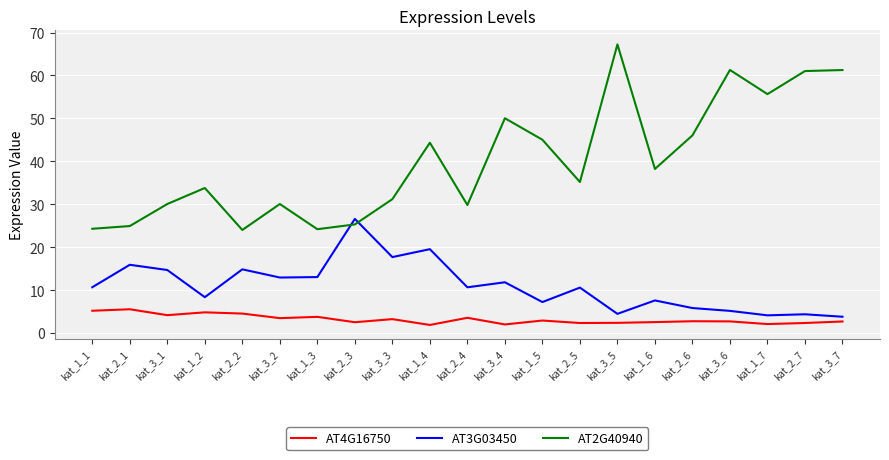

Is it true that AT3G03450 equals 26.6 at kat_2_3?

True